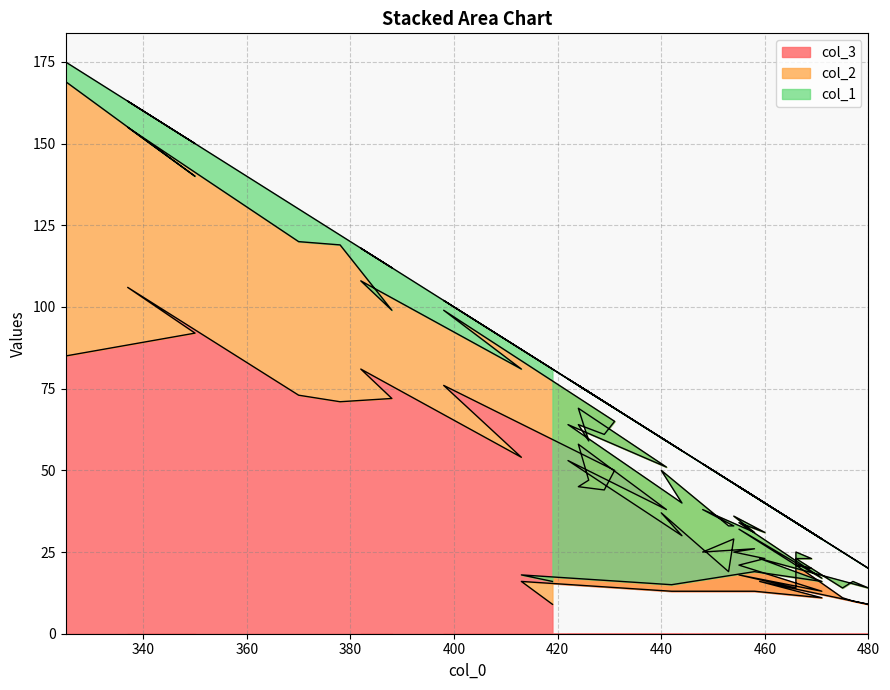

Rank the series at 18 from lowest to highest value.

col_2, col_1, col_3